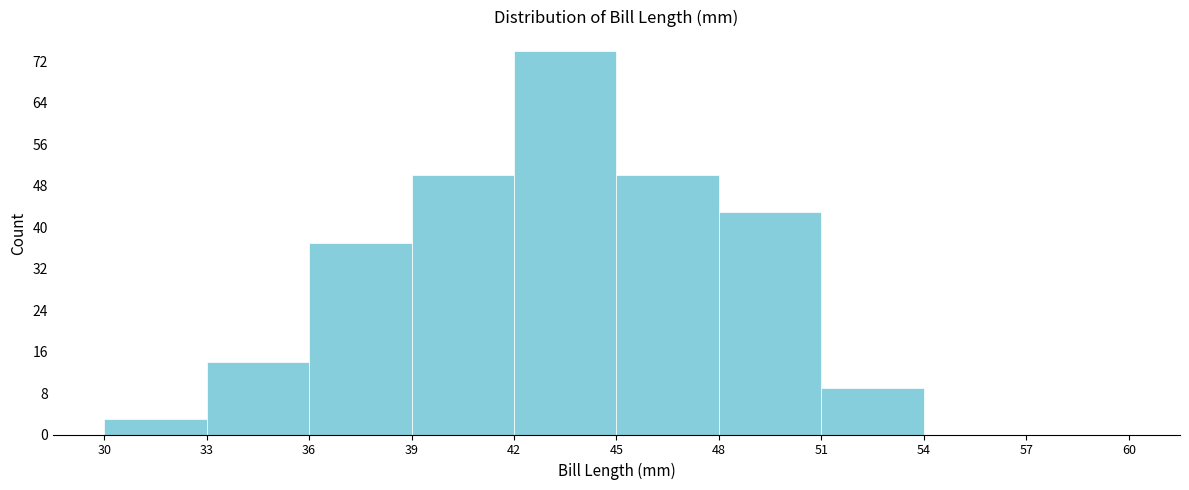

Reading left to right, transcribe this chart: for each bar, give the range it covers on the x-axis and its height. The values are not printed on the chart, so give them approximately, as read against the axis.

30 to 33: 3
33 to 36: 14
36 to 39: 37
39 to 42: 50
42 to 45: 74
45 to 48: 50
48 to 51: 43
51 to 54: 9
54 to 57: 0
57 to 60: 0